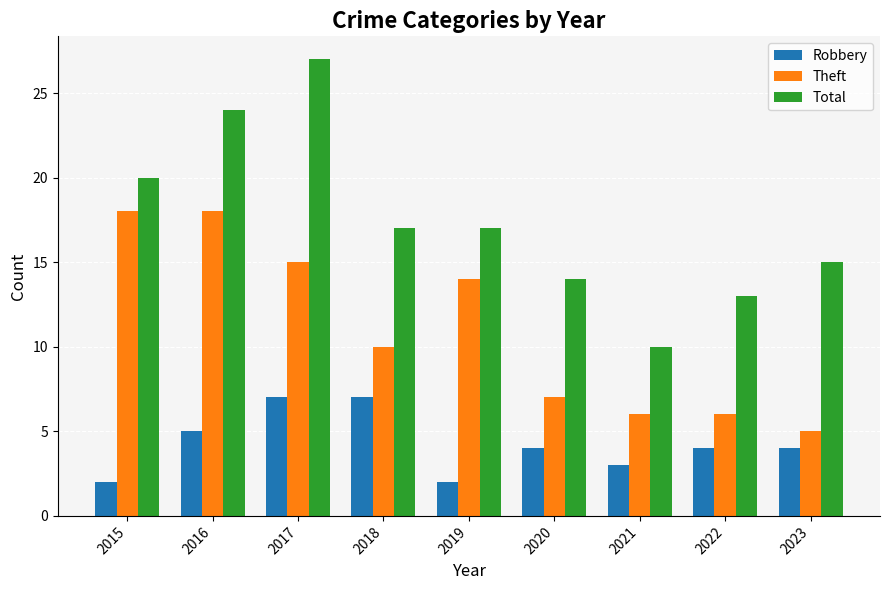

At how many categories does at least one series exceed 19?

3